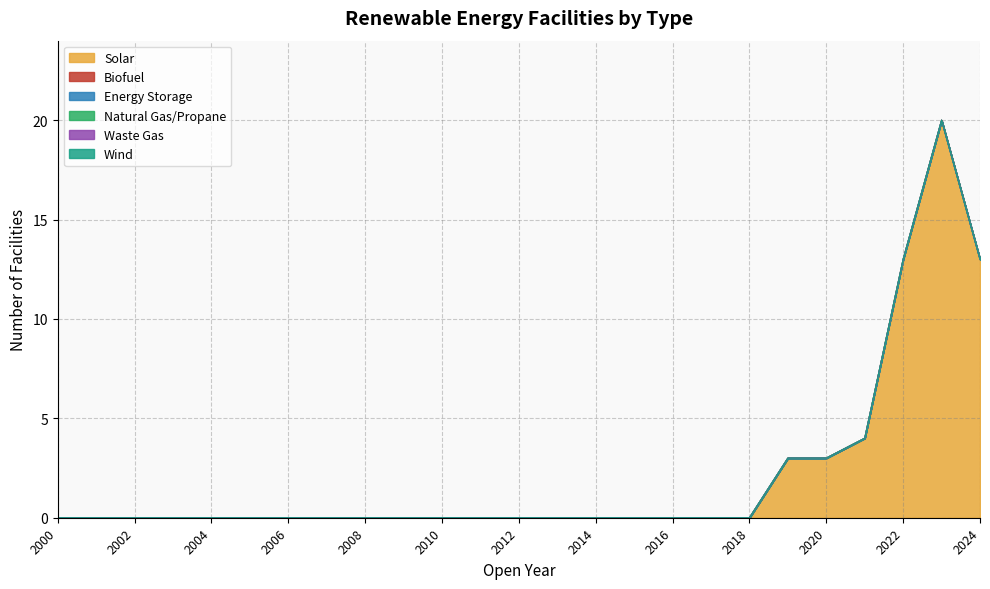

Reading left to right, what are all the values shown in this chart?

Solar: 2000=0	2001=0	2002=0	2003=0	2004=0	2005=0	2006=0	2007=0	2008=0	2009=0	2010=0	2011=0	2012=0	2013=0	2014=0	2015=0	2016=0	2017=0	2018=0	2019=3	2020=3	2021=4	2022=13	2023=20	2024=13
Biofuel: 2000=0	2001=0	2002=0	2003=0	2004=0	2005=0	2006=0	2007=0	2008=0	2009=0	2010=0	2011=0	2012=0	2013=0	2014=0	2015=0	2016=0	2017=0	2018=0	2019=0	2020=0	2021=0	2022=0	2023=0	2024=0
Energy Storage: 2000=0	2001=0	2002=0	2003=0	2004=0	2005=0	2006=0	2007=0	2008=0	2009=0	2010=0	2011=0	2012=0	2013=0	2014=0	2015=0	2016=0	2017=0	2018=0	2019=0	2020=0	2021=0	2022=0	2023=0	2024=0
Natural Gas/Propane: 2000=0	2001=0	2002=0	2003=0	2004=0	2005=0	2006=0	2007=0	2008=0	2009=0	2010=0	2011=0	2012=0	2013=0	2014=0	2015=0	2016=0	2017=0	2018=0	2019=0	2020=0	2021=0	2022=0	2023=0	2024=0
Waste Gas: 2000=0	2001=0	2002=0	2003=0	2004=0	2005=0	2006=0	2007=0	2008=0	2009=0	2010=0	2011=0	2012=0	2013=0	2014=0	2015=0	2016=0	2017=0	2018=0	2019=0	2020=0	2021=0	2022=0	2023=0	2024=0
Wind: 2000=0	2001=0	2002=0	2003=0	2004=0	2005=0	2006=0	2007=0	2008=0	2009=0	2010=0	2011=0	2012=0	2013=0	2014=0	2015=0	2016=0	2017=0	2018=0	2019=0	2020=0	2021=0	2022=0	2023=0	2024=0